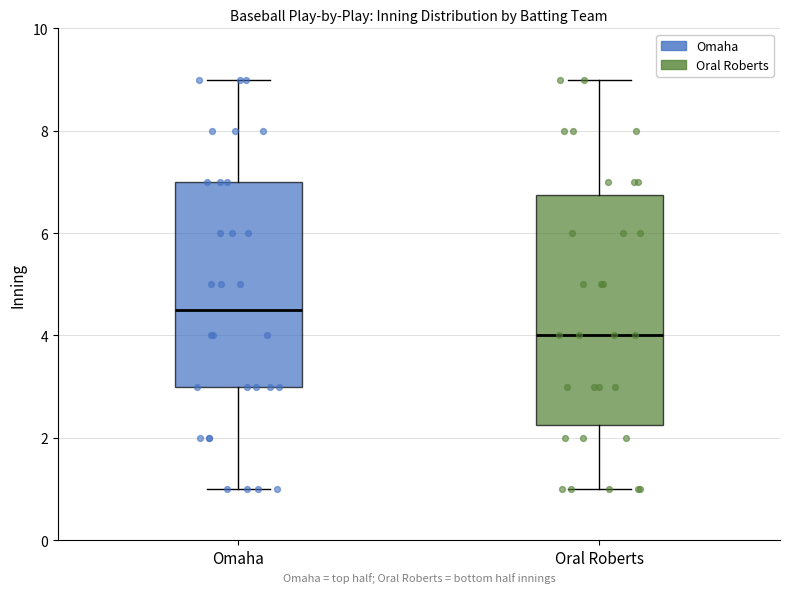

Reading left to right, read every box against the y-axis: the position of its median line, the range the box covers, and the ends of its whiskers. The values are not printed on the chart, so give them approximately, as read against the axis.

Omaha: median 4.6, box 3.0 to 7.0, whiskers 1.0 to 9.0
Oral Roberts: median 4.0, box 2.2 to 6.8, whiskers 1.0 to 9.0